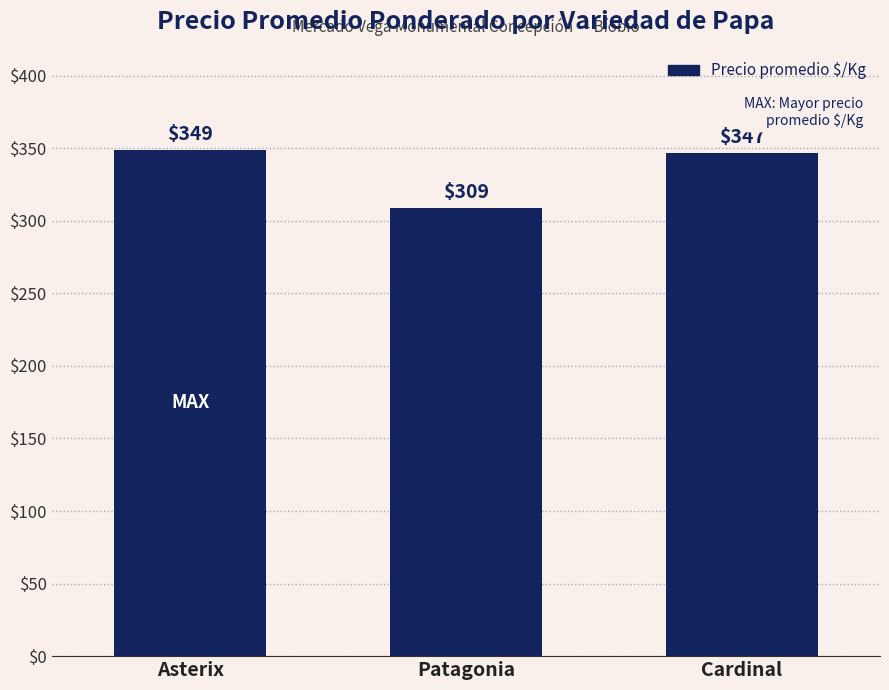

What is the greatest value displayed?

349